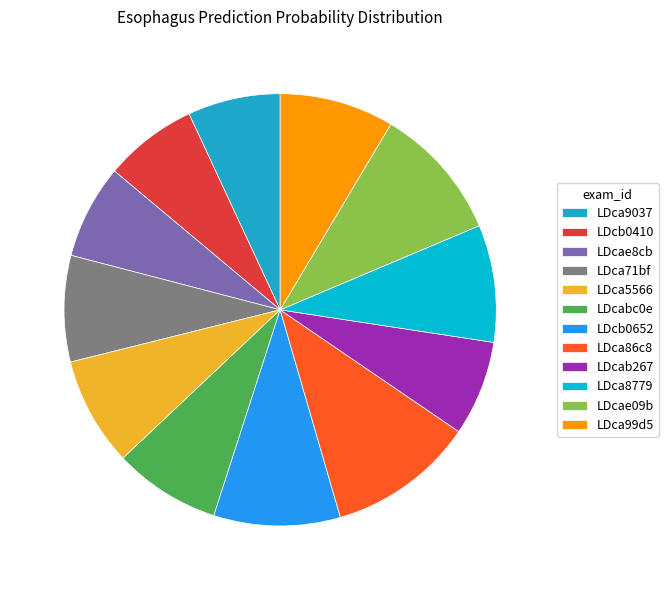

Count the number of slices in the pie.

12